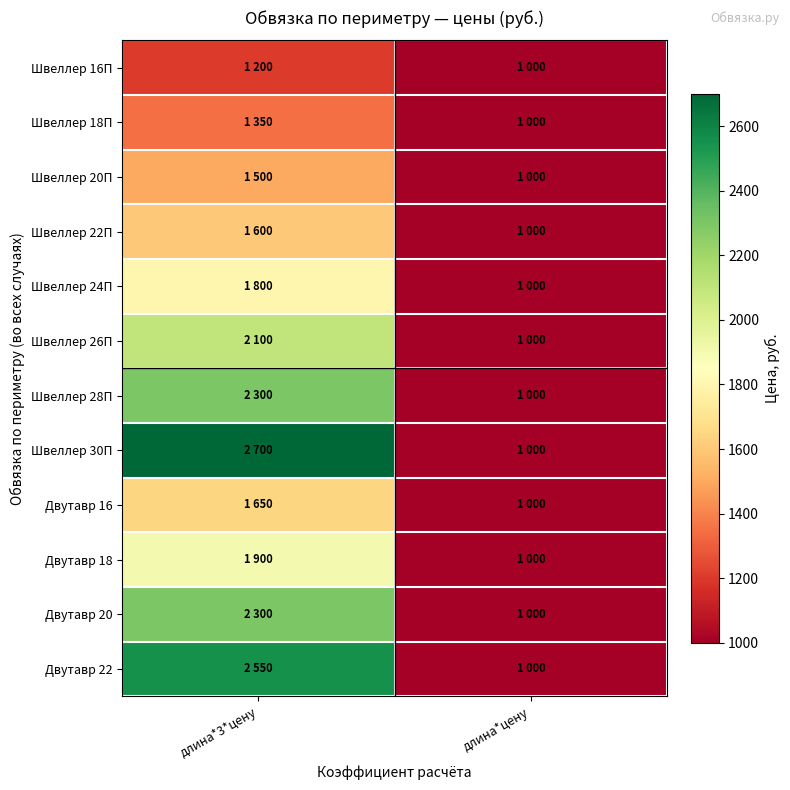

Which has a higher value, длина*3*цену or длина*цену?

длина*3*цену